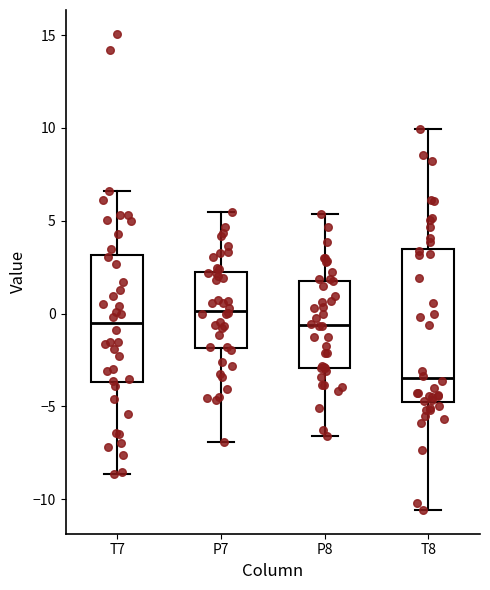

Where does the median line of the box for P8 sit on the y-axis? The values are not printed on the chart, so give them approximately, as read against the axis.

-0.5